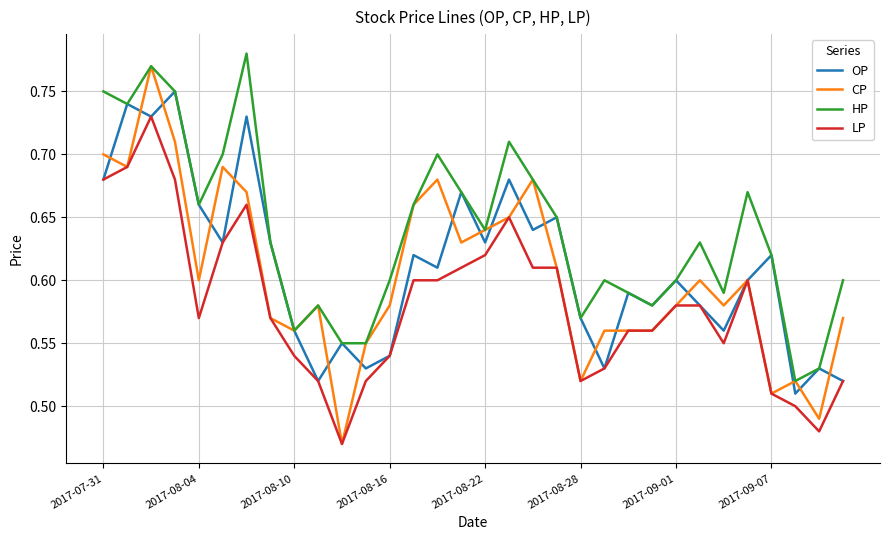

Which series has the largest total across all categories?

HP